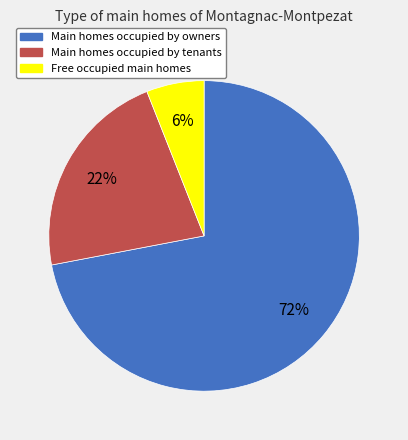

Which category has the biggest portion of the pie?

Main homes occupied by owners